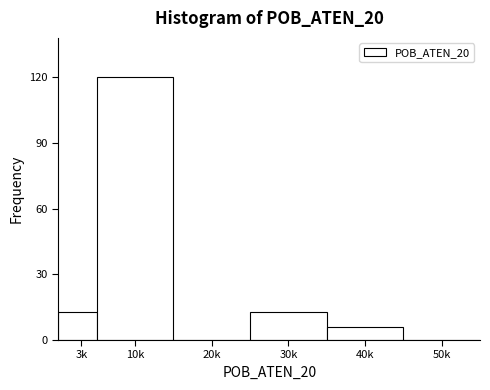

Reading right to left, extract all data points from this chart.

50k=0	40k=6	30k=13	20k=0	10k=120	3k=13